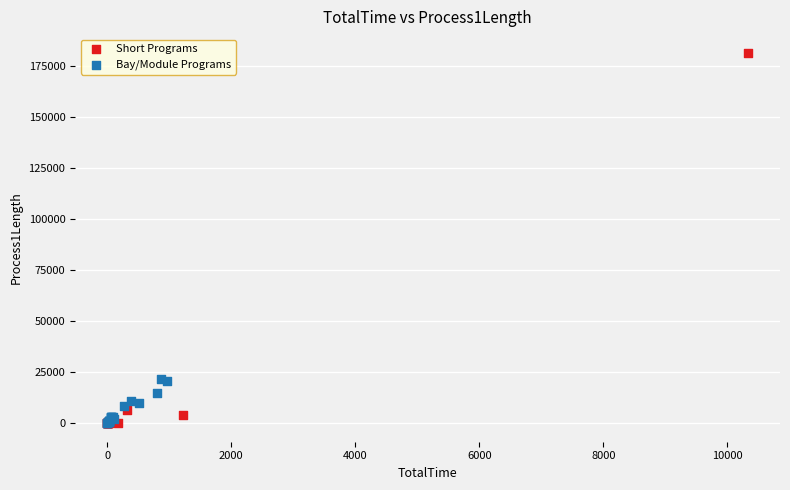

Which series has the largest Y range (max minus min)?

Short Programs